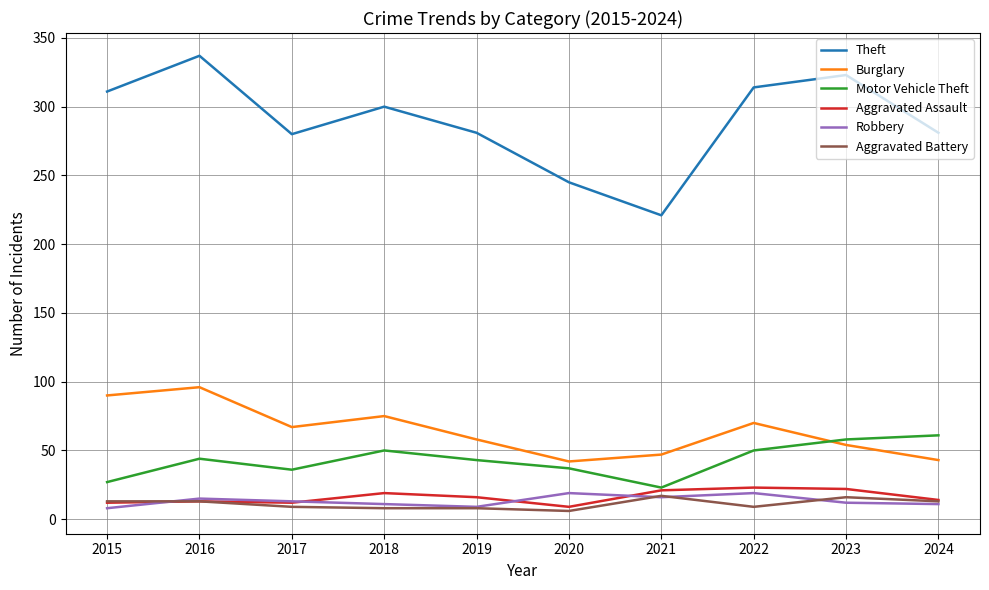

Which series has the widest spread of values?

Theft